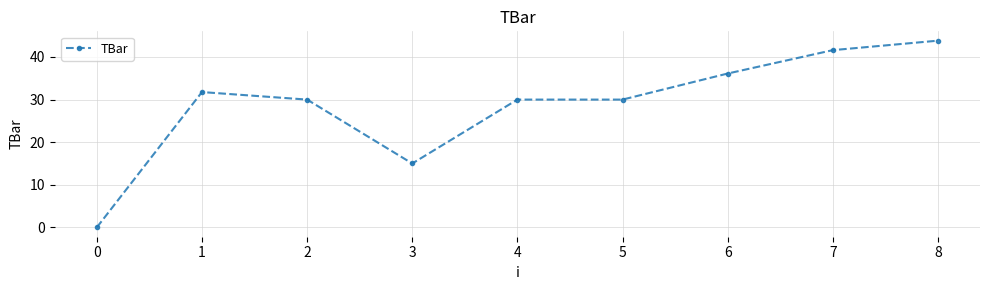

Which has a higher value, 5 or 3?

5